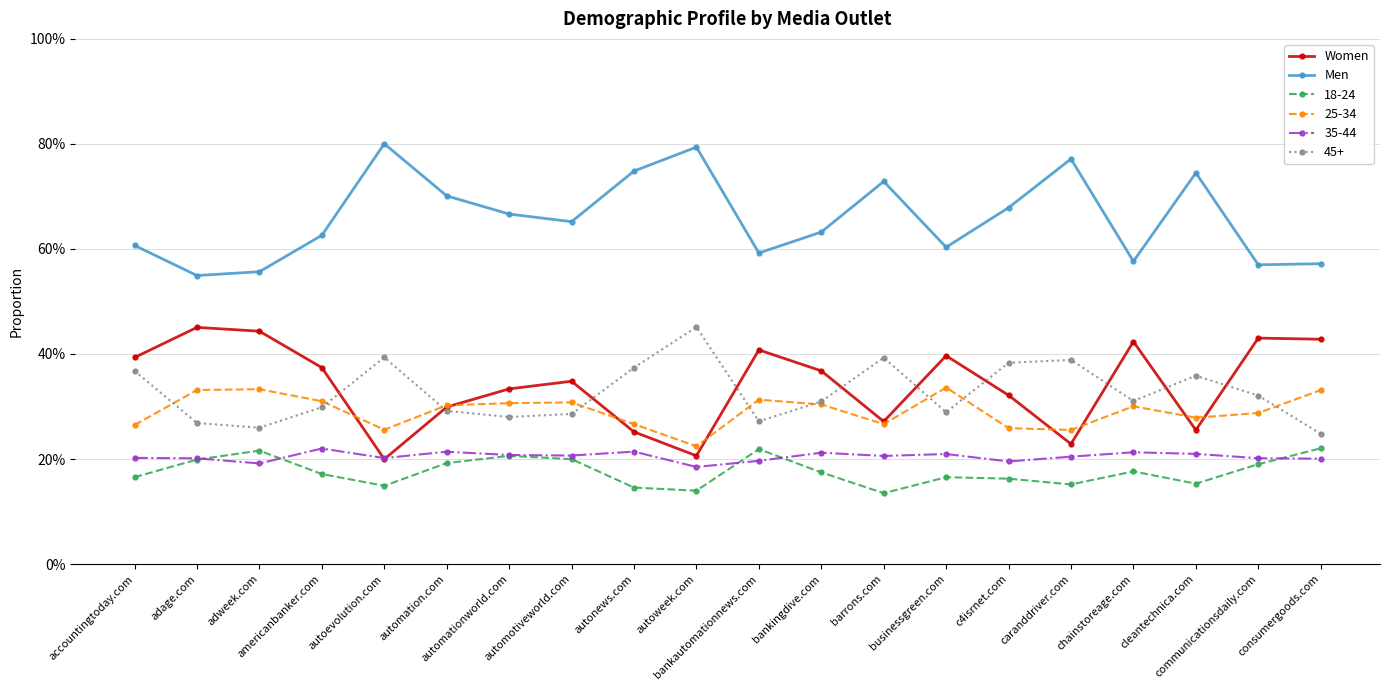

What is the maximum value for Women?

0.5